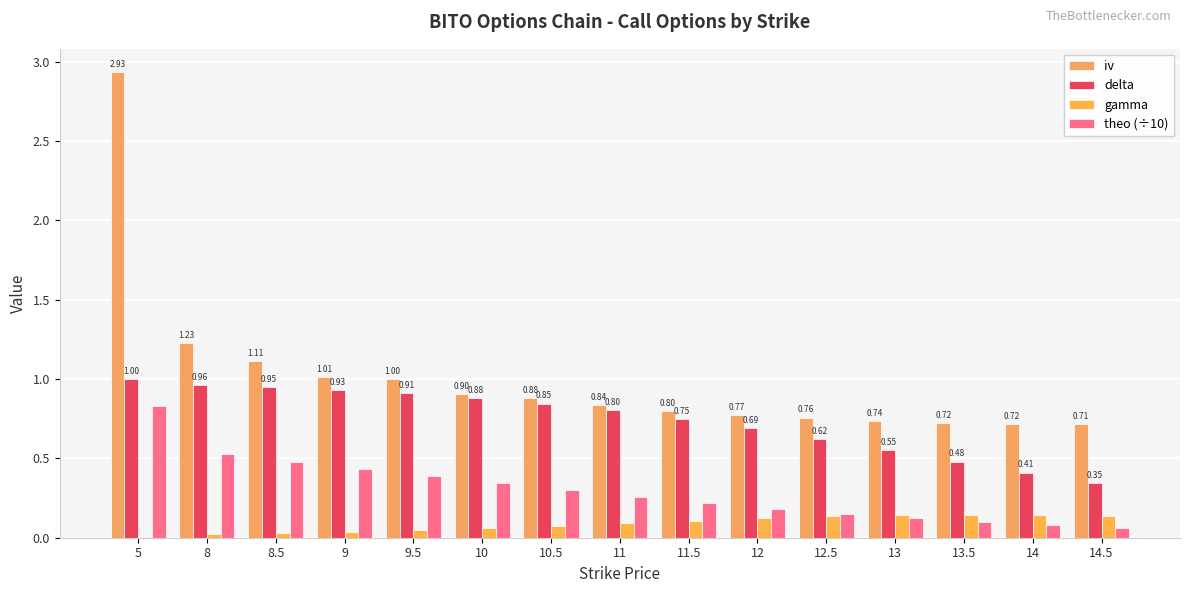

Which label corresponds to the largest value in the chart?

5